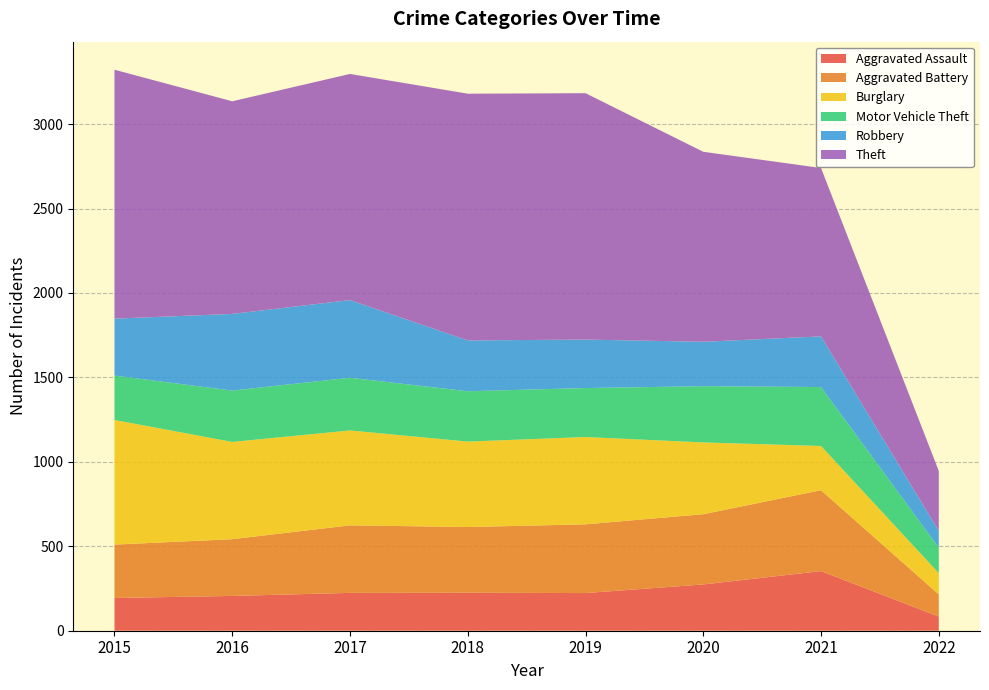

Reading left to right, list all the values displayed in this chart.

Aggravated Assault: 2015=194	2016=206	2017=224	2018=225	2019=223	2020=274	2021=353	2022=84
Aggravated Battery: 2015=316	2016=336	2017=400	2018=389	2019=407	2020=416	2021=479	2022=131
Burglary: 2015=738	2016=576	2017=562	2018=506	2019=517	2020=425	2021=262	2022=126
Motor Vehicle Theft: 2015=263	2016=304	2017=312	2018=298	2019=290	2020=333	2021=349	2022=151
Robbery: 2015=337	2016=454	2017=460	2018=301	2019=287	2020=263	2021=300	2022=99
Theft: 2015=1474	2016=1259	2017=1339	2018=1461	2019=1459	2020=1125	2021=997	2022=355